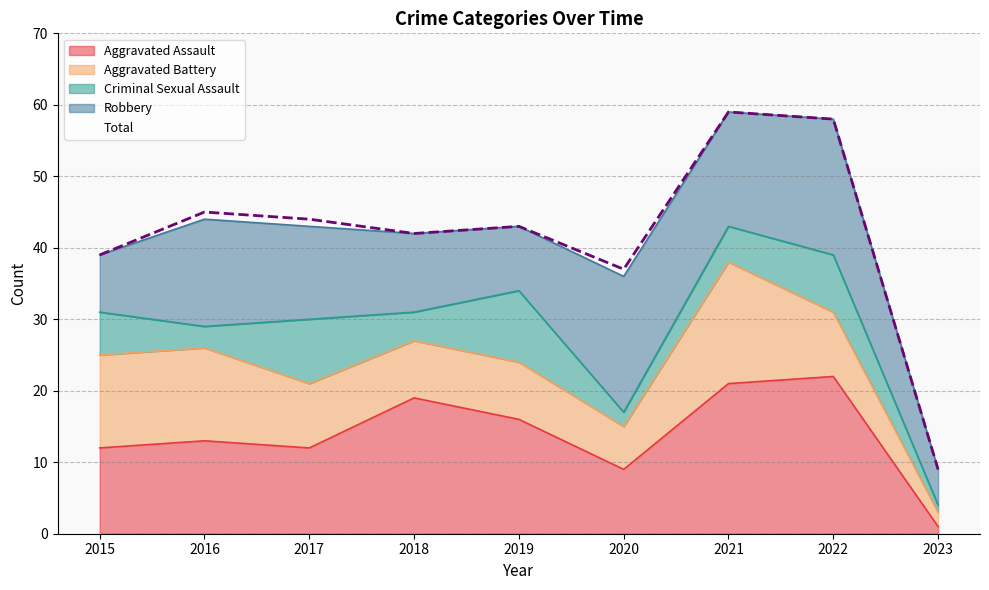

At 2018, list the series in order from largest to smallest.

Total, Aggravated Assault, Robbery, Aggravated Battery, Criminal Sexual Assault